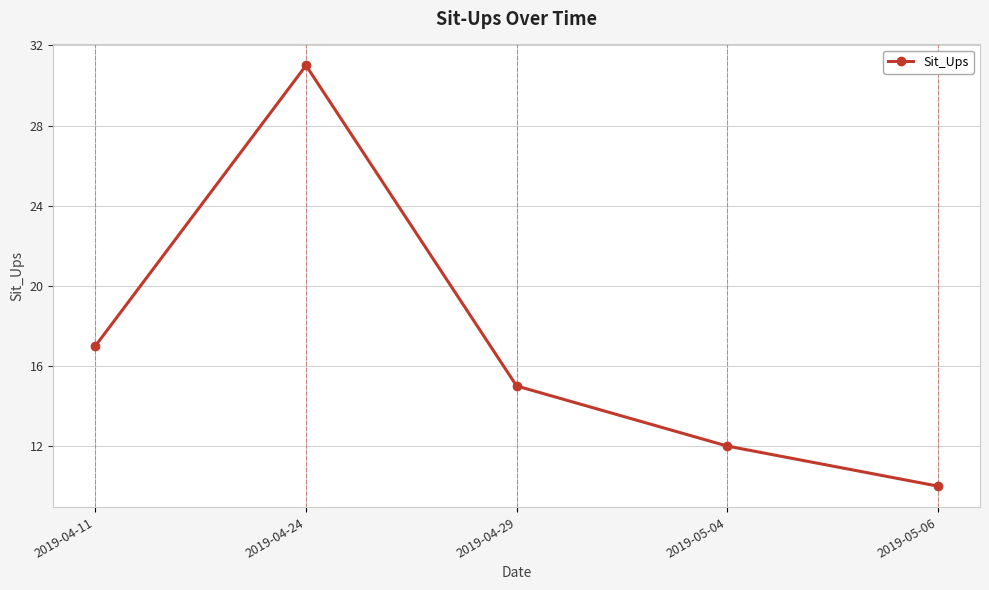

Reading left to right, what are all the values shown in this chart?

17	31	15	12	10